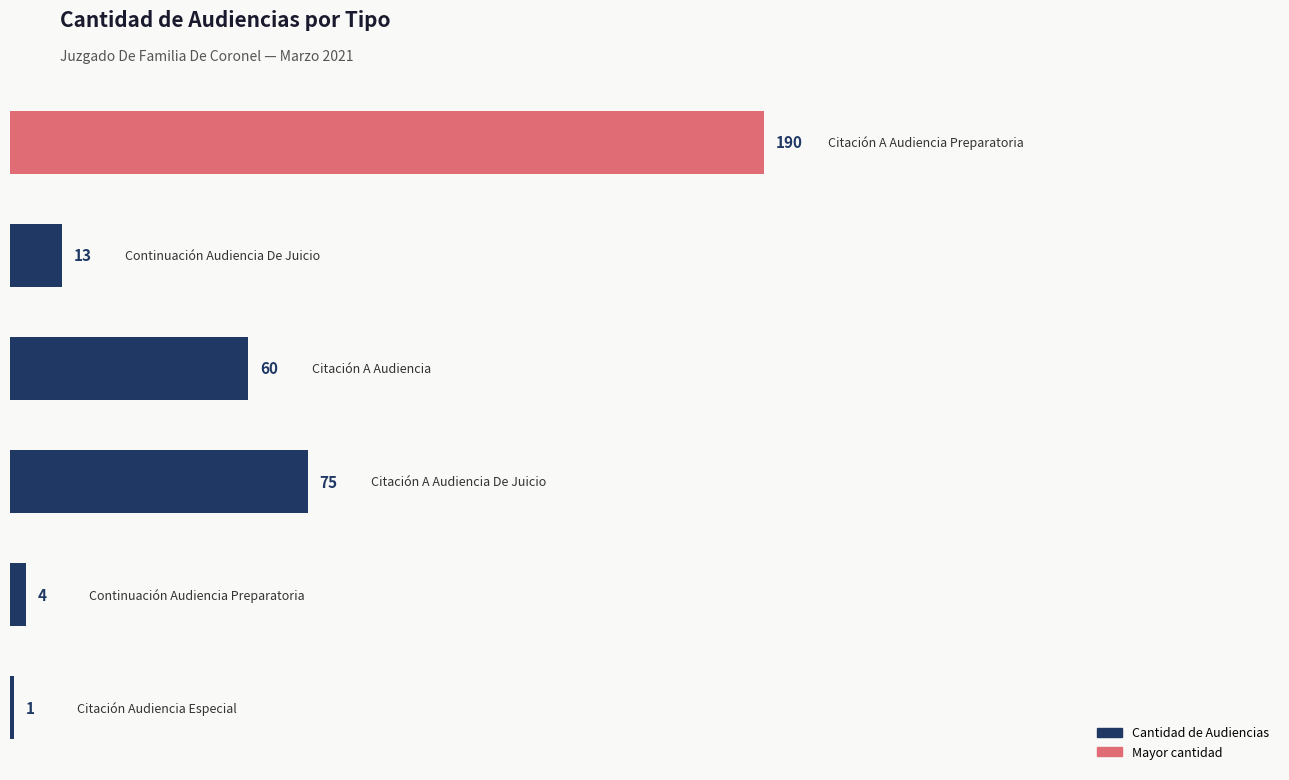

Count the number of data series in this chart.

1